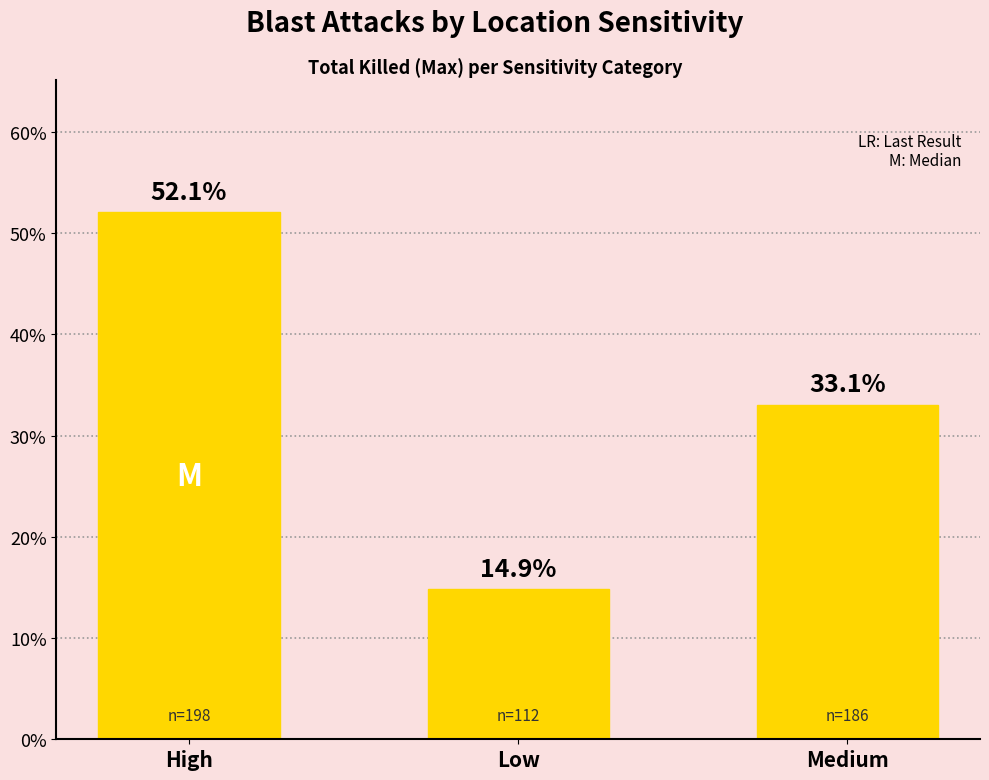

Read the value at High.

52.1